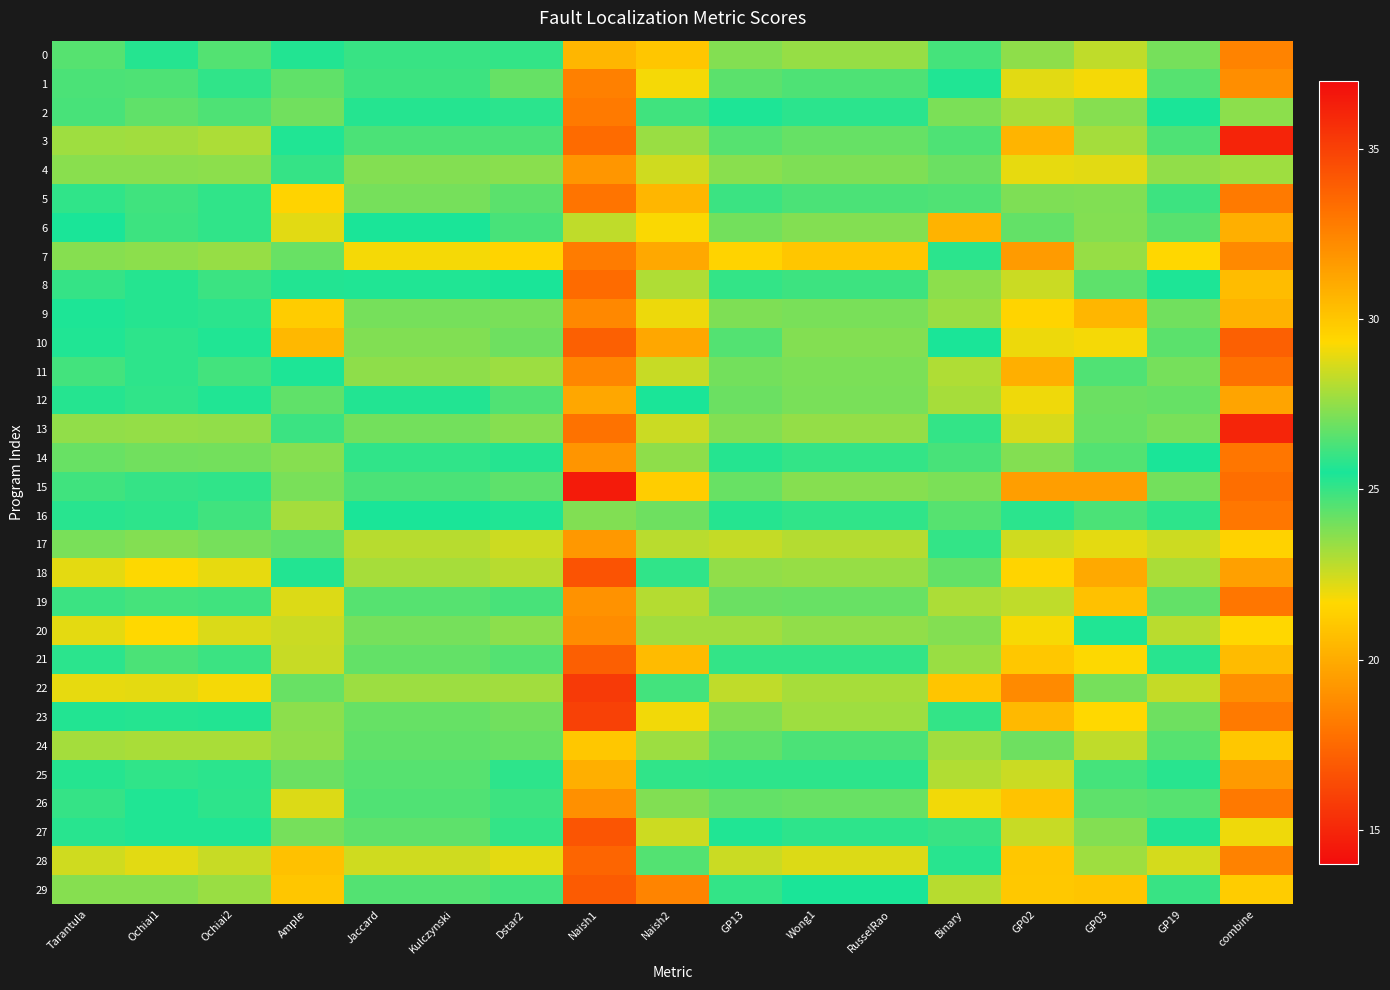

Which series has the widest spread of values?

15